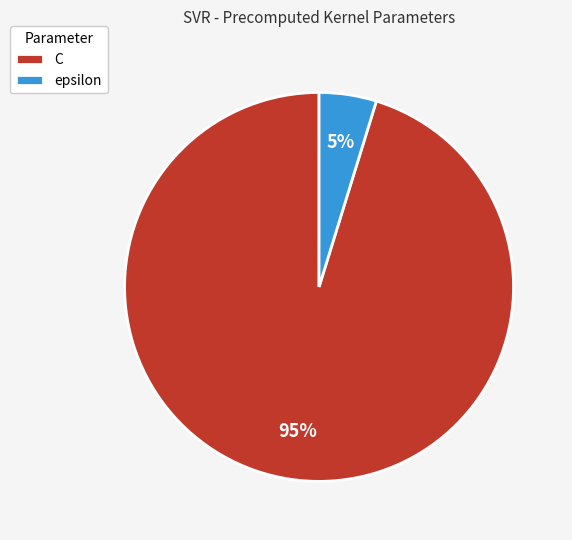

What is the largest slice in the pie chart?

C